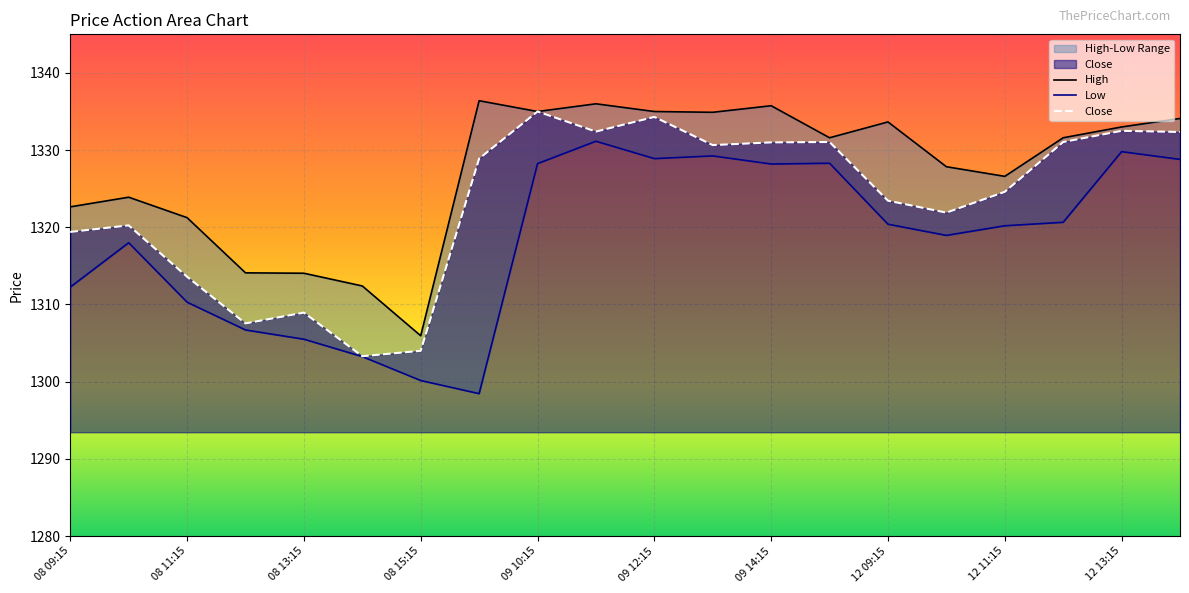

What is the value of the Close point at the 1st from the left?

1319.4